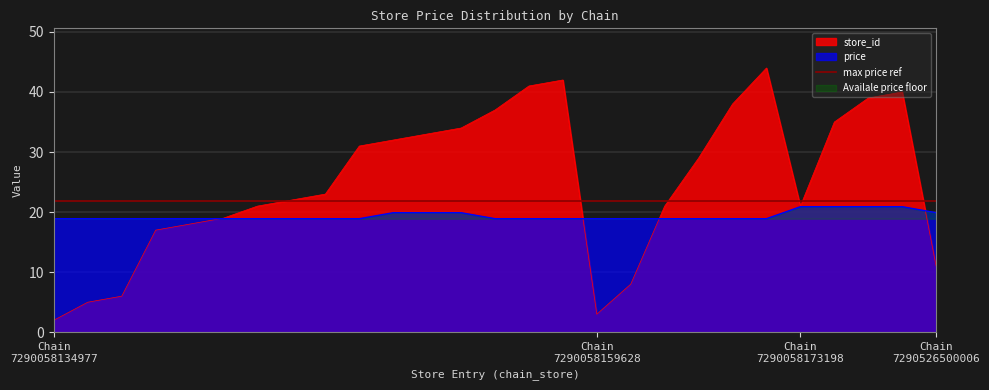

At which category is the sum across all series the highest?

7290058159628_44